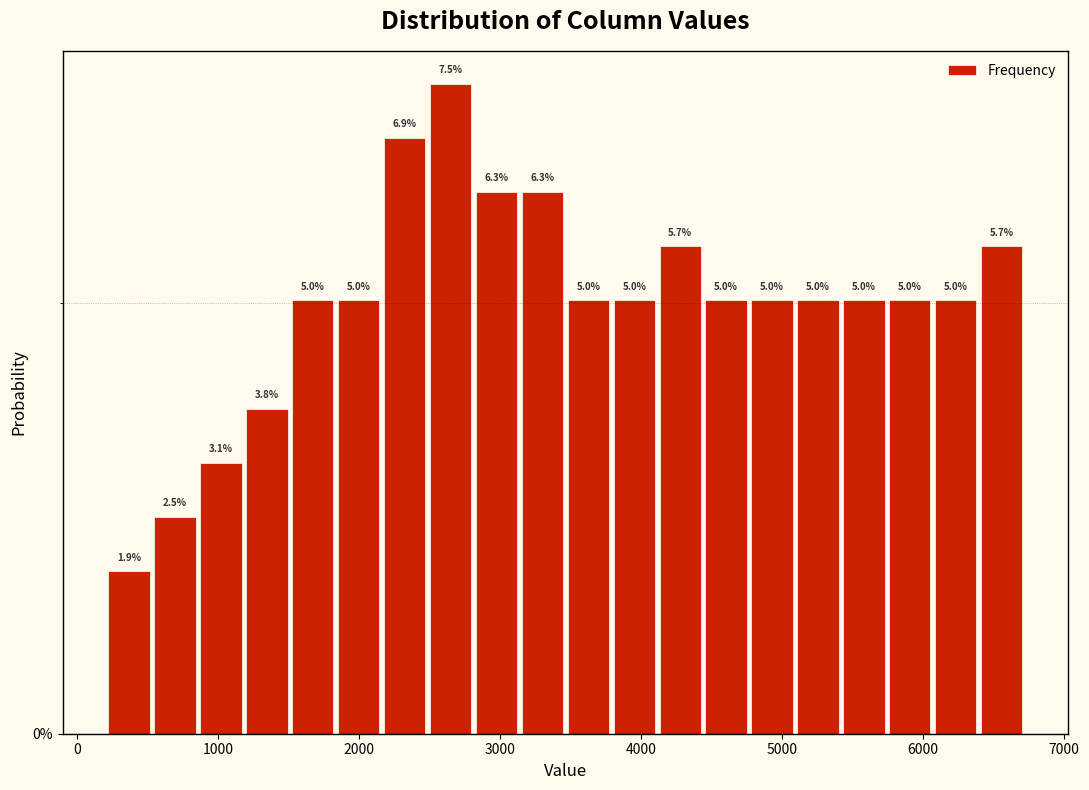

Read against the x-axis, roughly where is the centre of the tallest bar?

2600